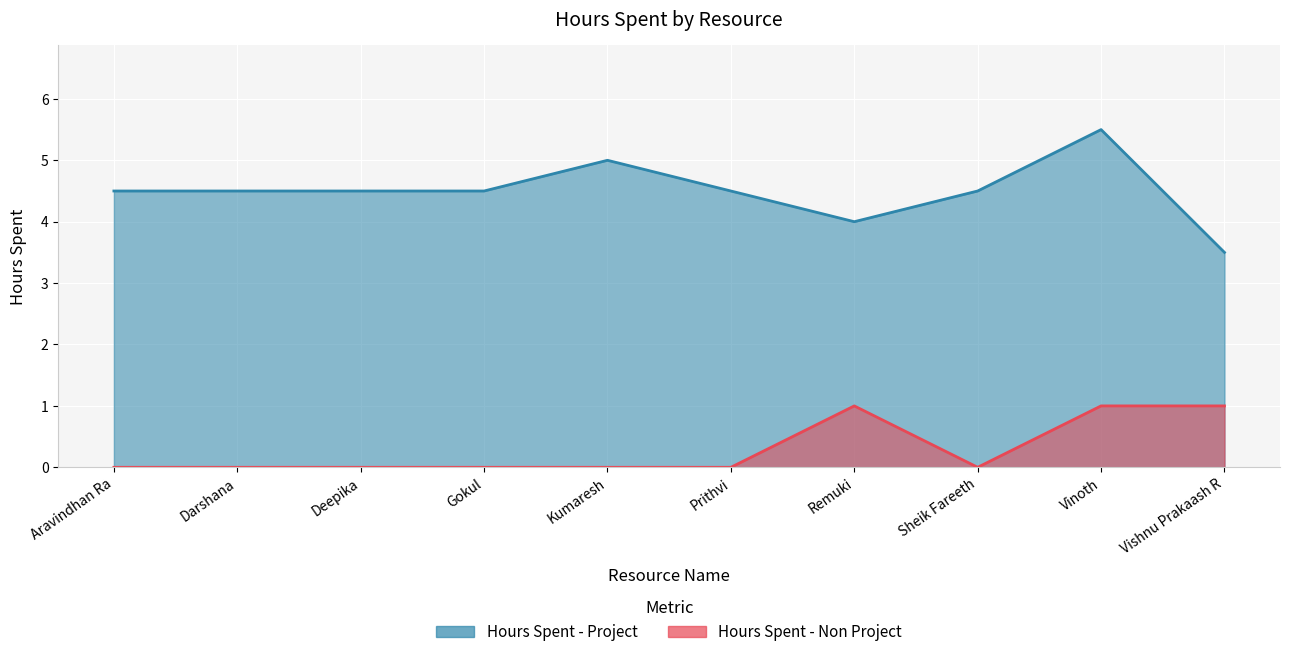

Reading left to right, transcribe all the data shown in this chart.

Hours Spent - Project: Aravindhan Ra=4.5	Darshana=4.5	Deepika=4.5	Gokul=4.5	Kumaresh=5.0	Prithvi=4.5	Remuki=4.0	Sheik Fareeth=4.5	Vinoth=5.5	Vishnu Prakaash R=3.5
Hours Spent - Non Project: Aravindhan Ra=0.0	Darshana=0.0	Deepika=0.0	Gokul=0.0	Kumaresh=0.0	Prithvi=0.0	Remuki=1.0	Sheik Fareeth=0.0	Vinoth=1.0	Vishnu Prakaash R=1.0